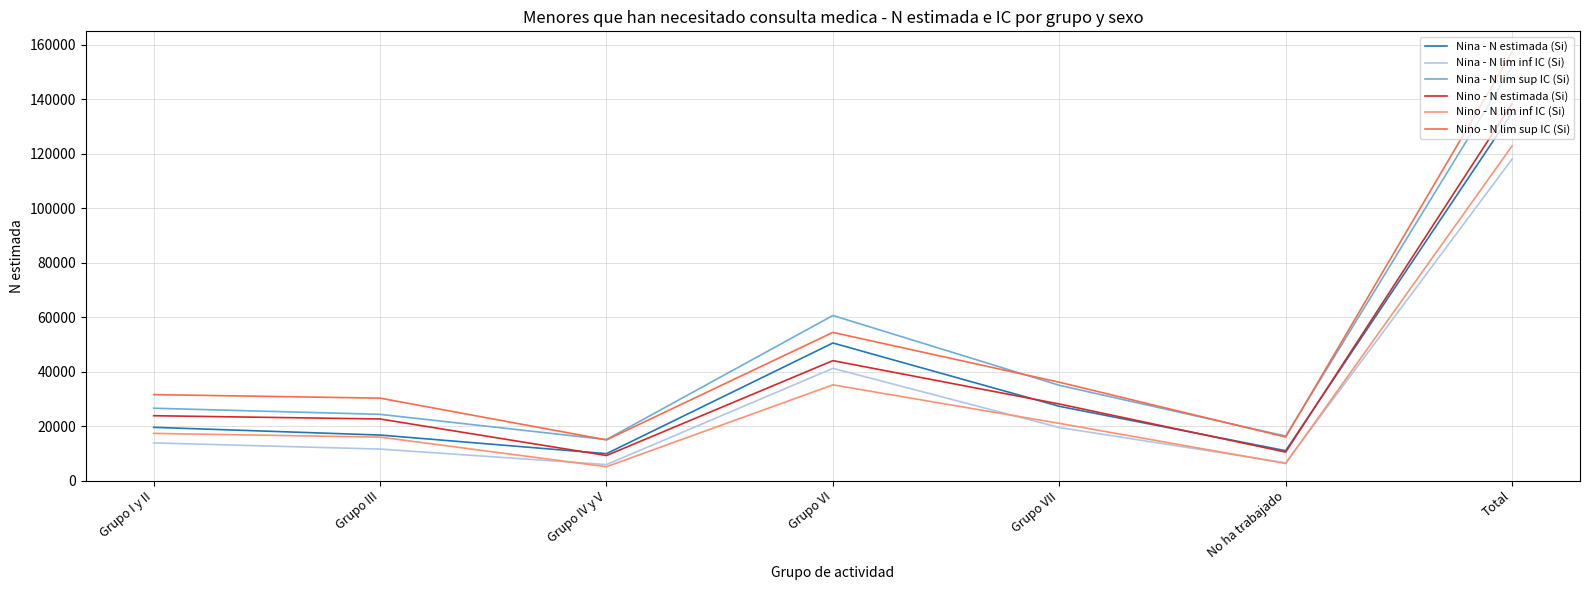

Where is Nino - N lim sup IC (Si) nearest to the value 86107?

Grupo VI